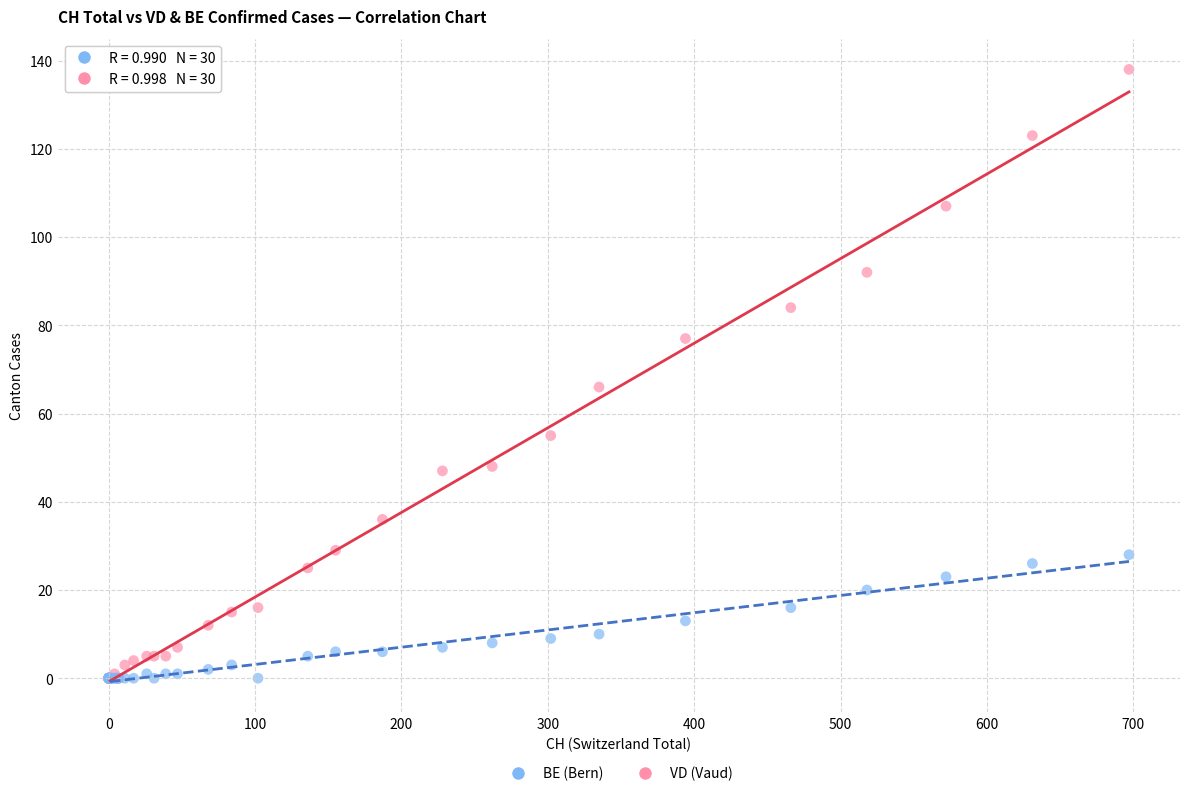

Which series has the widest spread of Y values?

VD (Vaud)